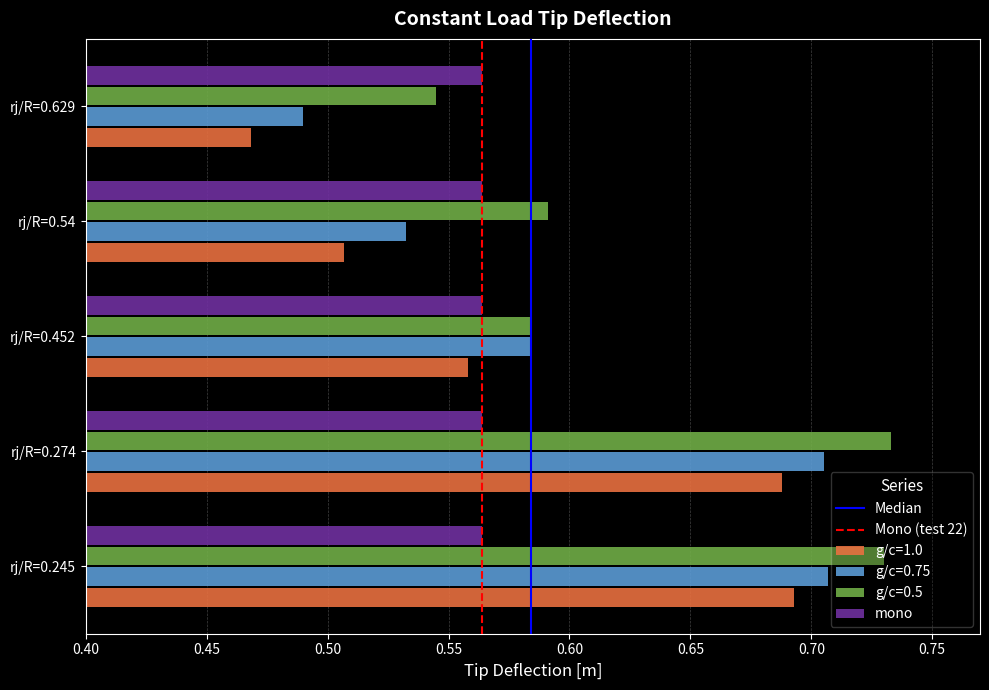

Rank the series at rj/R=0.629 from highest to lowest value.

mono, g/c=0.5, g/c=0.75, g/c=1.0